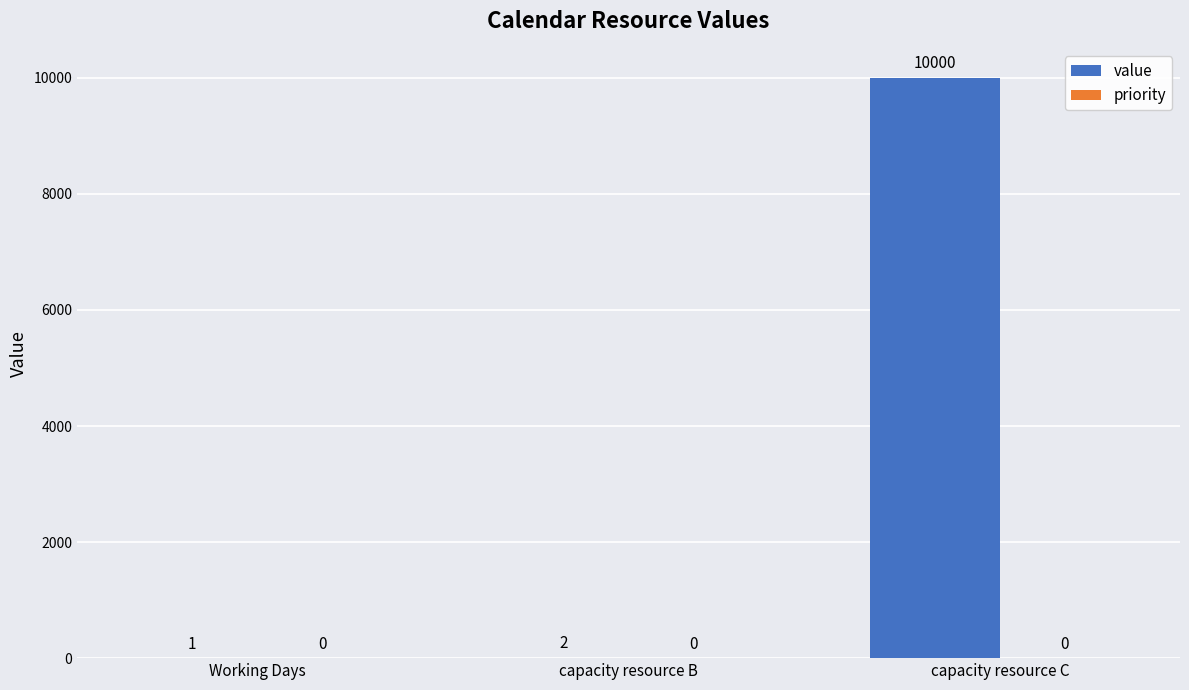

What is the maximum value shown in the chart?

10000